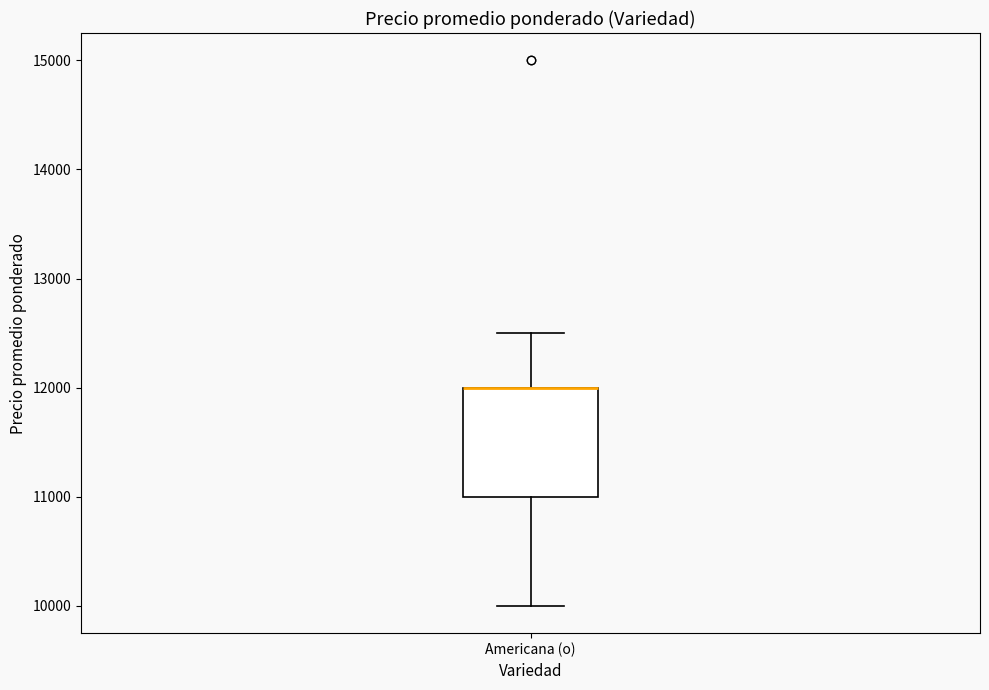

Transcribe this box plot: give where the median line is, the range the box spans, and where the two whiskers end, as read against the y-axis. The values are not printed on the chart, so give them approximately, as read against the axis.

median 12000 (drawn on the box's upper edge), box 11000 to 12000, whiskers 10000 to 12500